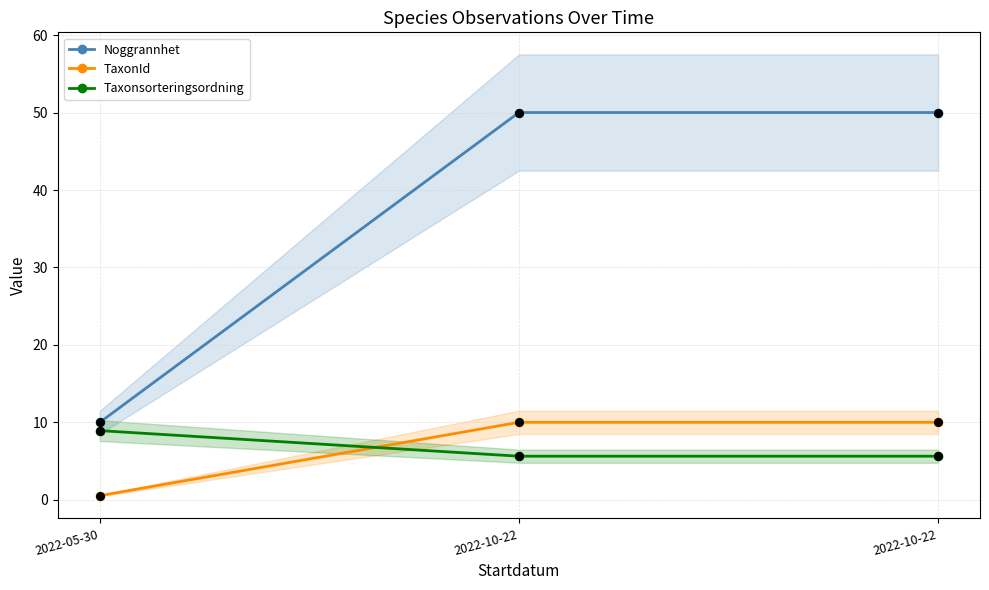

At which category is the sum across all series the highest?

2022-10-22